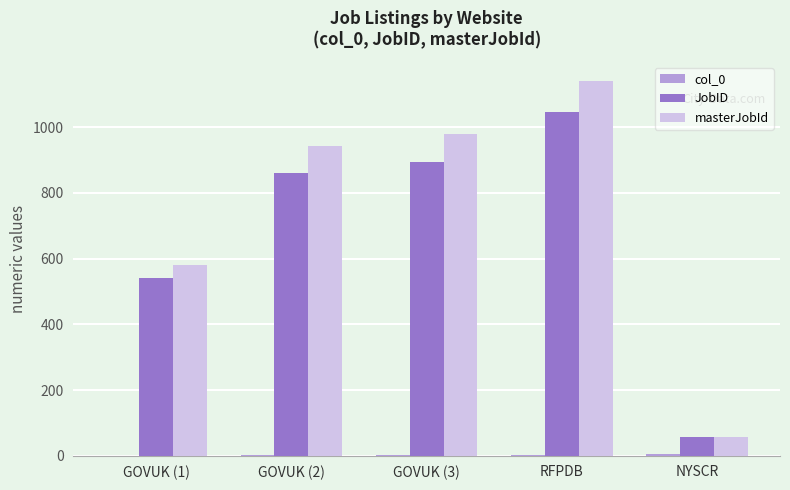

The value of masterJobId at GOVUK (2) is 302. True or false?

False